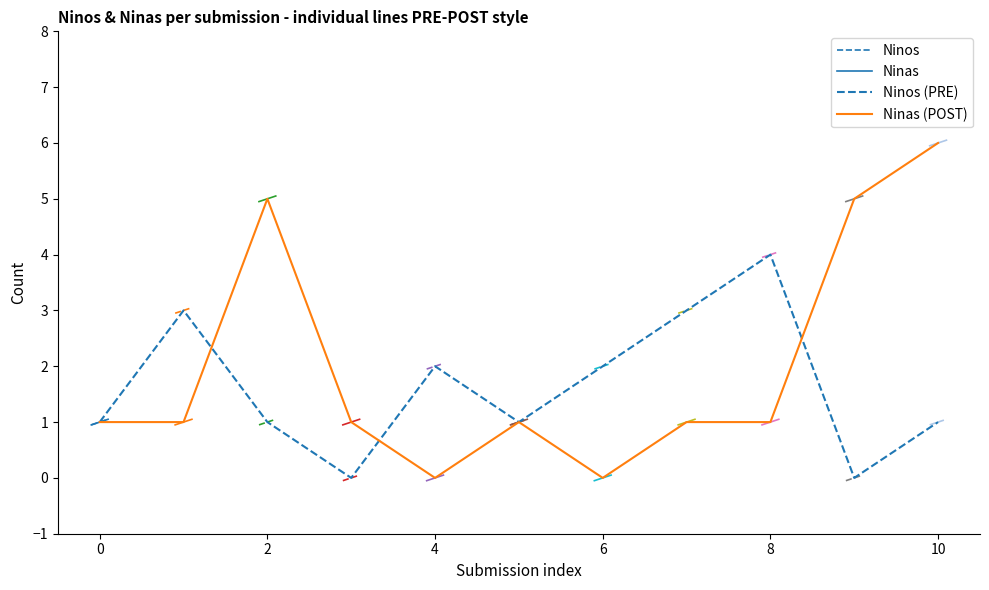

Reading left to right, list all the values displayed in this chart.

Ninos: 1	3	1	0	2	1	2	3	4	0	1
Ninas: 1	1	5	1	0	1	0	1	1	5	6